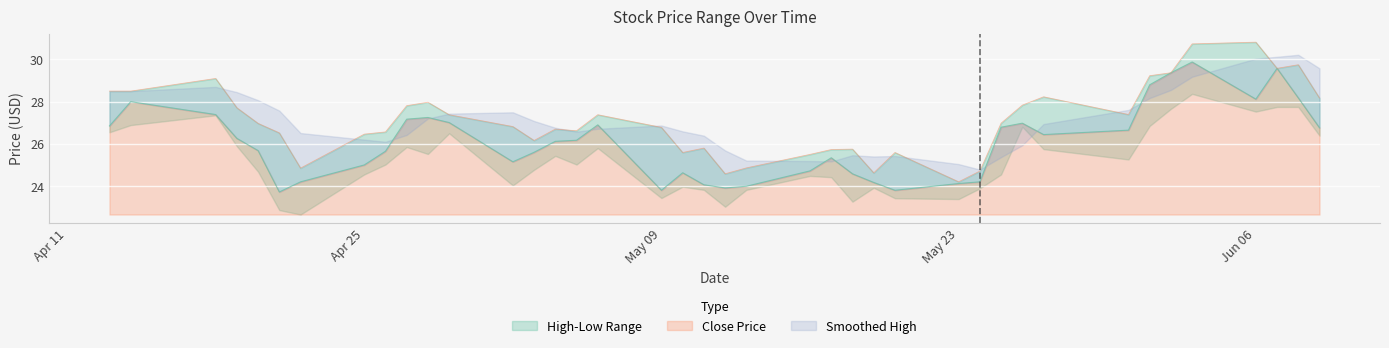

True or false: Close and High cross at least once.

False